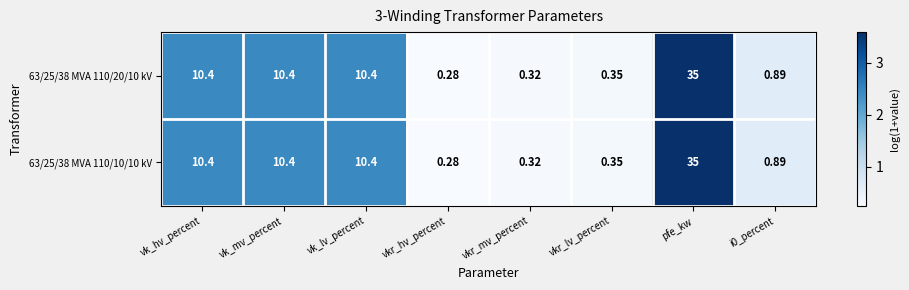

Which category has the lowest value in the 63/25/38 MVA 110/20/10 kV series?

vkr_hv_percent